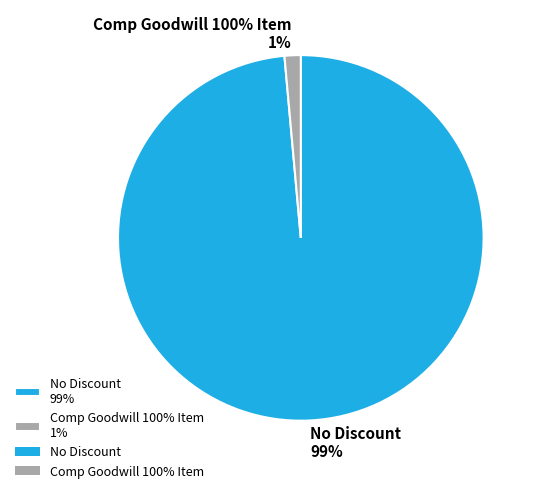

Does No Discount account for over 50% of the chart?

Yes